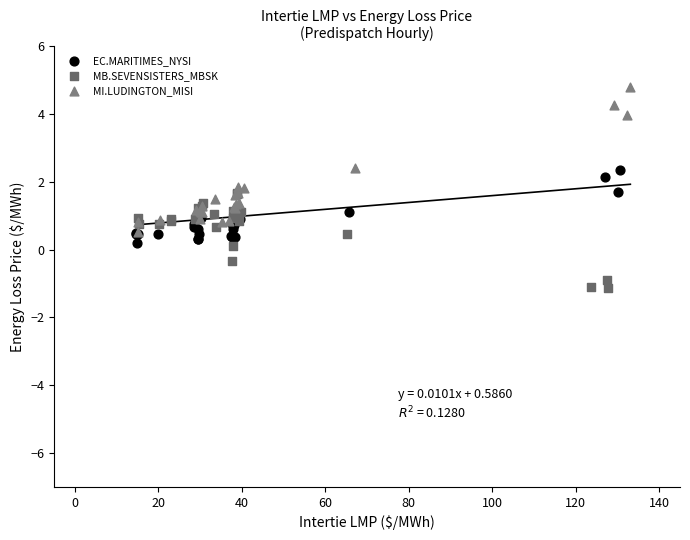

Which series reaches the minimum Y coordinate?

MB.SEVENSISTERS_MBSK